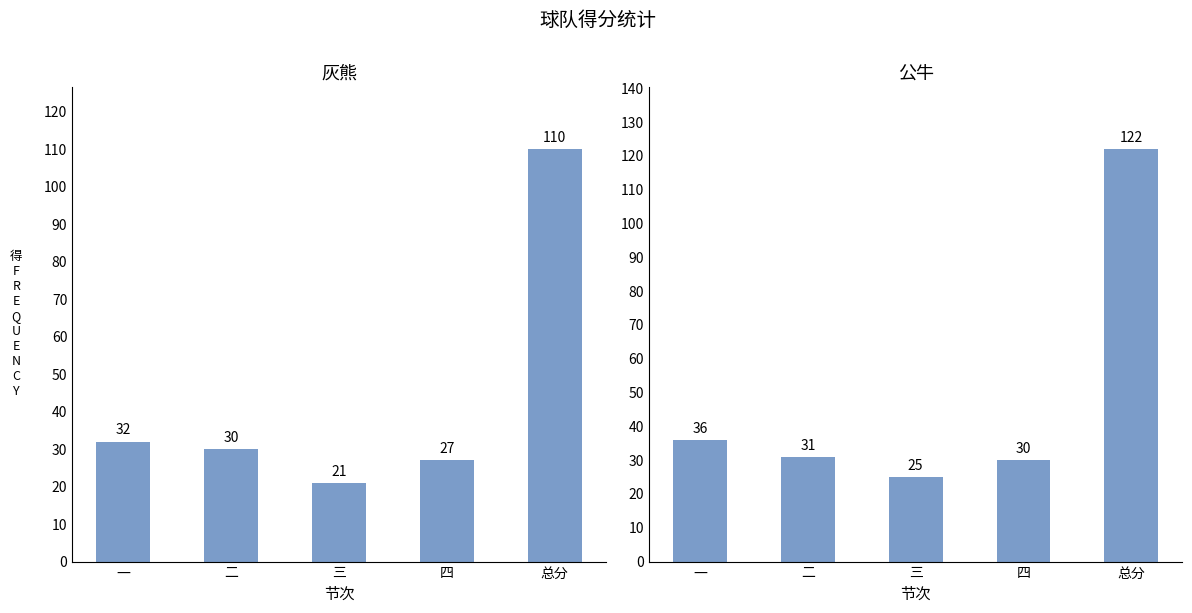

Which has a higher value, 总分 or 二?

总分